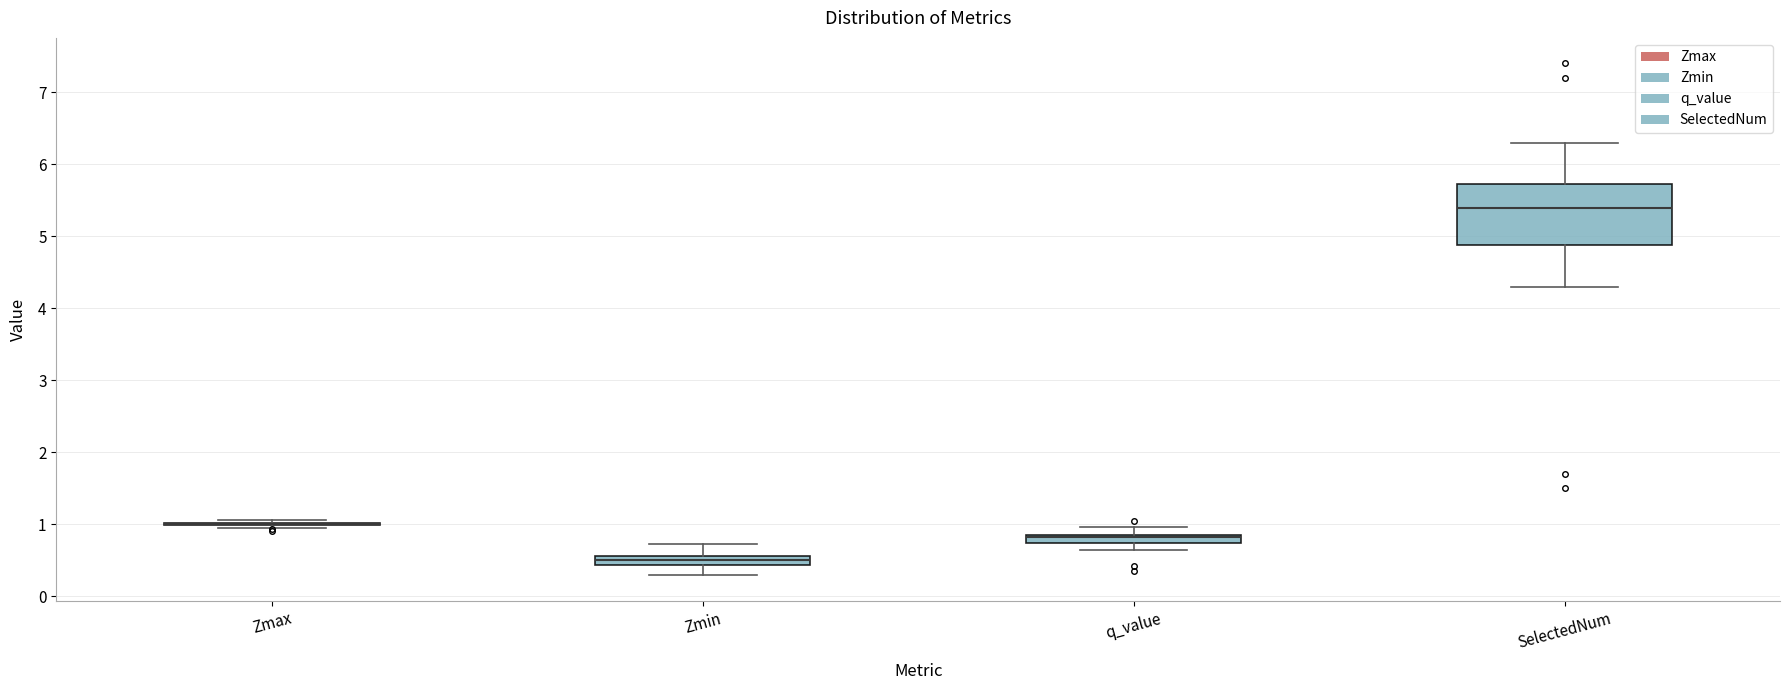

Comparing the boxes themselves (not the whiskers), which one is the tallest?

SelectedNum